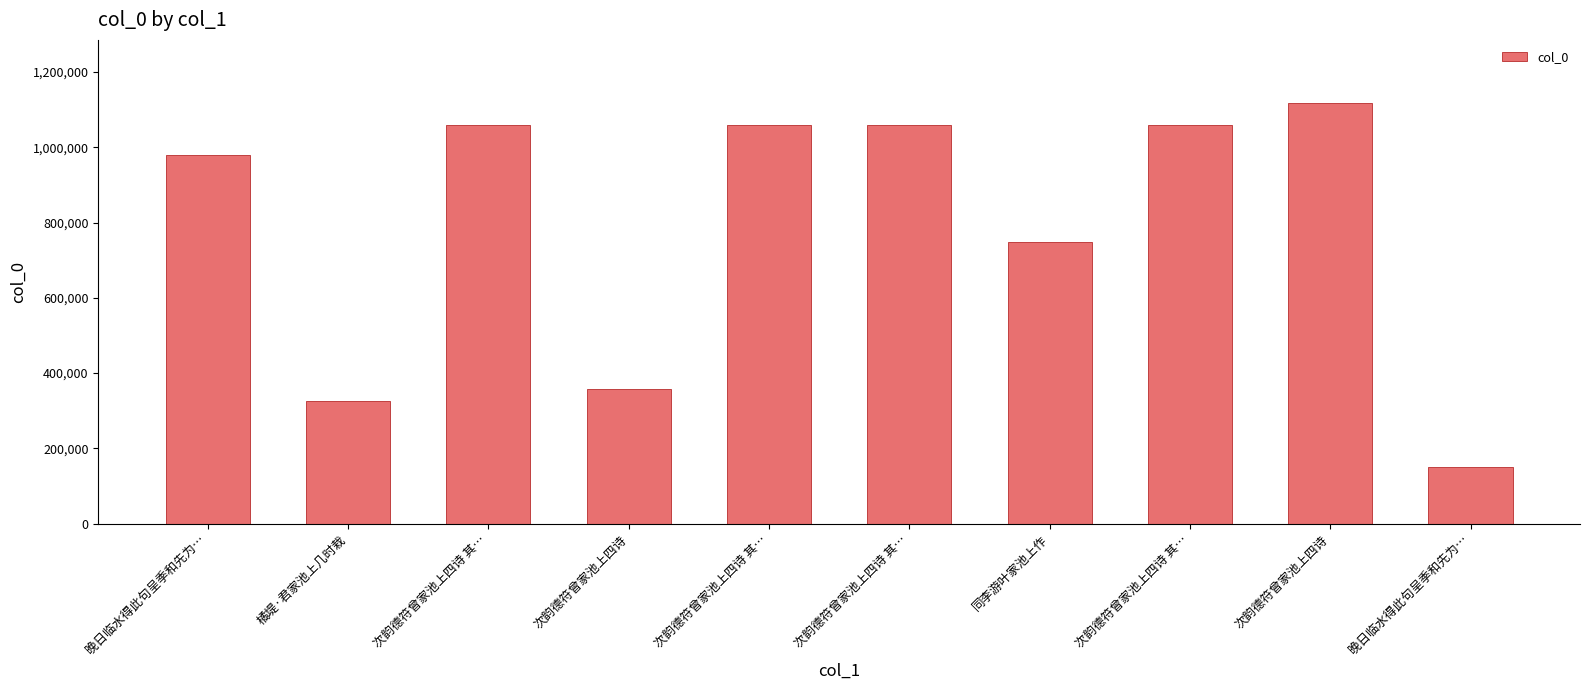

List the labels in order of value, largest first.

次韵德符曾家池上四诗, 次韵德符曾家池上四诗 其…, 次韵德符曾家池上四诗 其…, 次韵德符曾家池上四诗 其…, 次韵德符曾家池上四诗 其…, 晚日临水得此句呈季和先为…, 同李游叶家池上作, 次韵德符曾家池上四诗, 橘堤·君家池上几时栽, 晚日临水得此句呈季和先为…